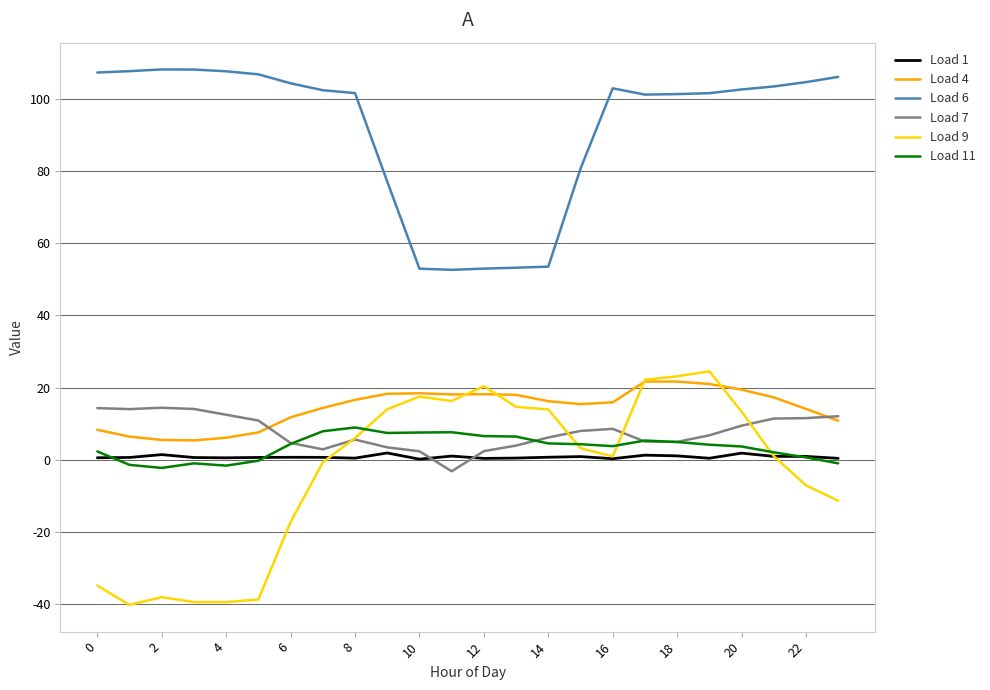

Which series has the widest spread of values?

Load 9